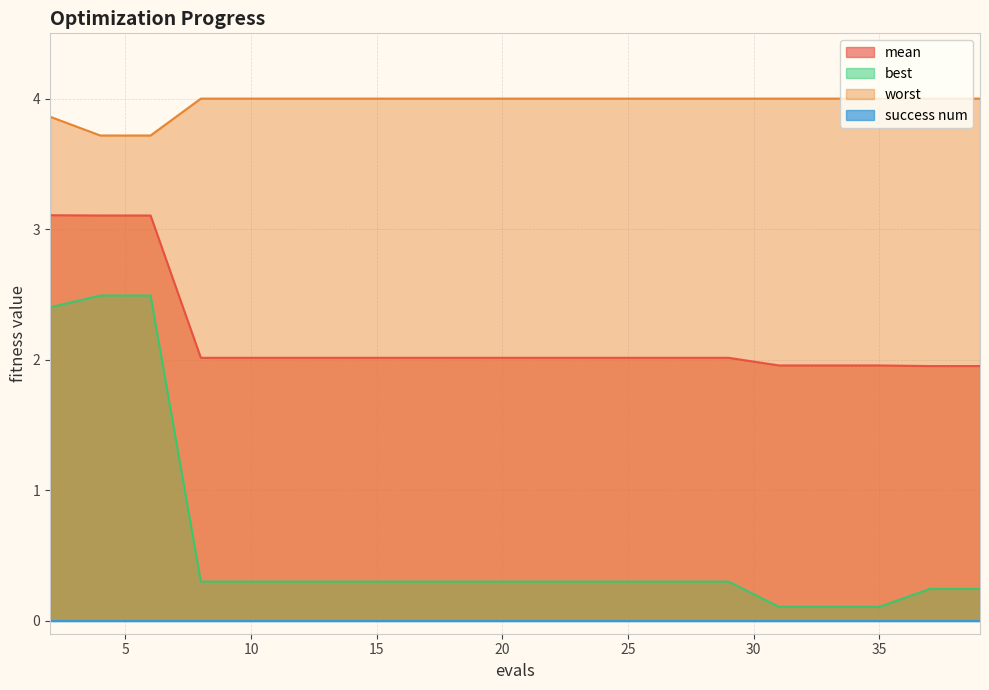

Which series changed the most between 8 and 23?

mean